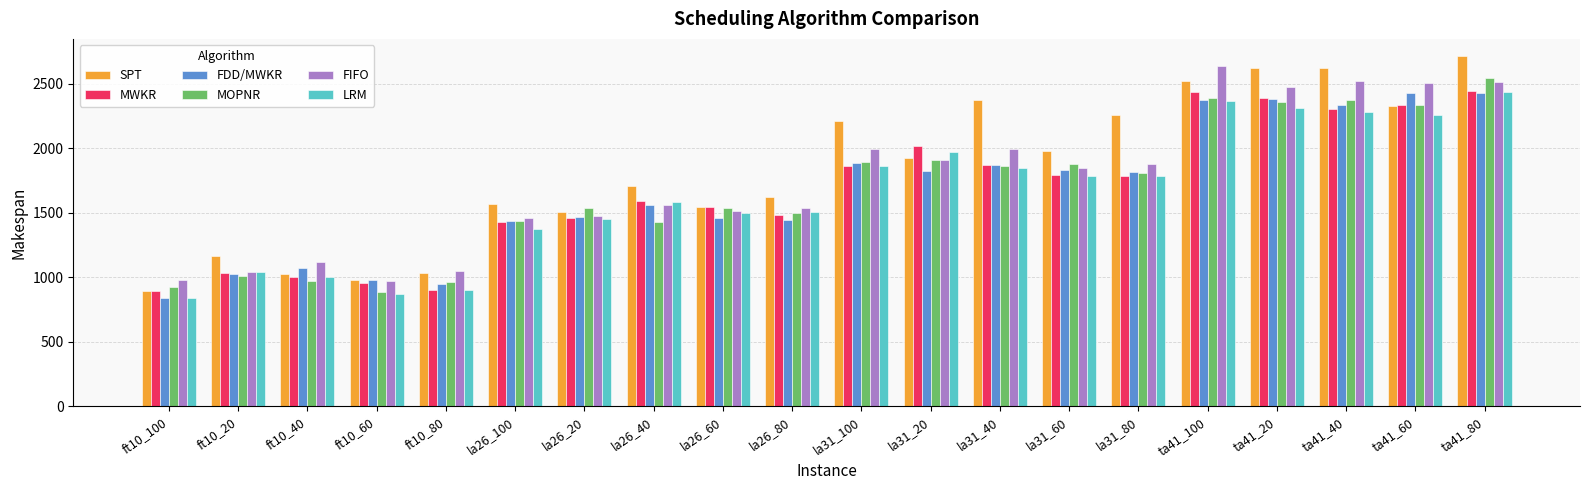

The FIFO series shows 1048 at ft10_80. True or false?

True